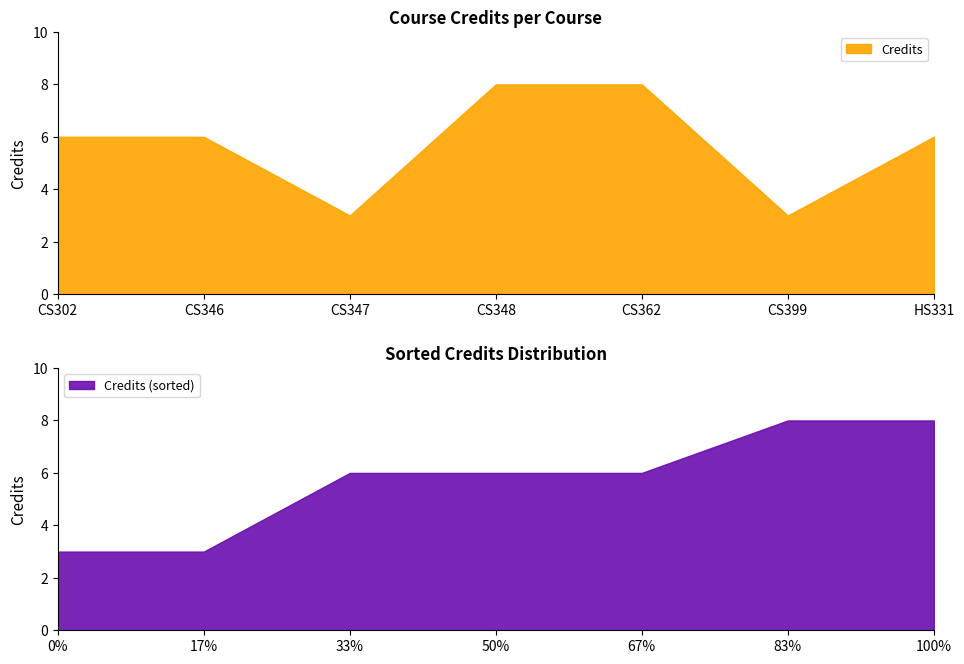

How many categories are shown in the chart?

7